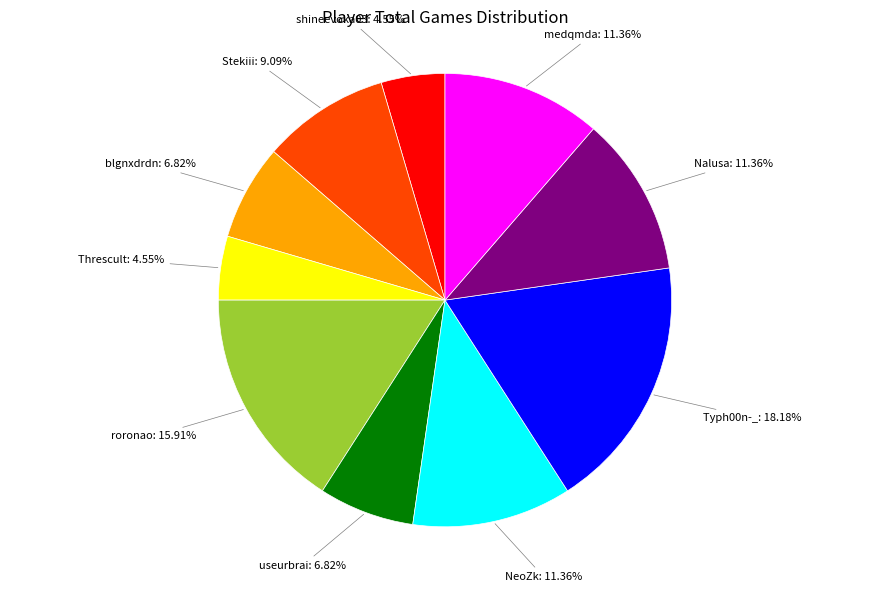

Does any single category account for the majority?

No